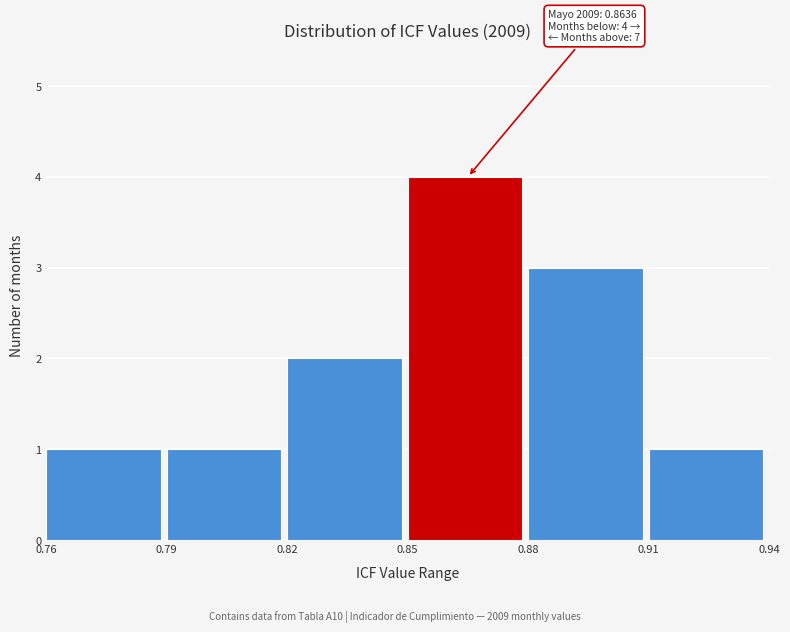

Which range on the x-axis has the tallest bar?

0.85 to 0.88